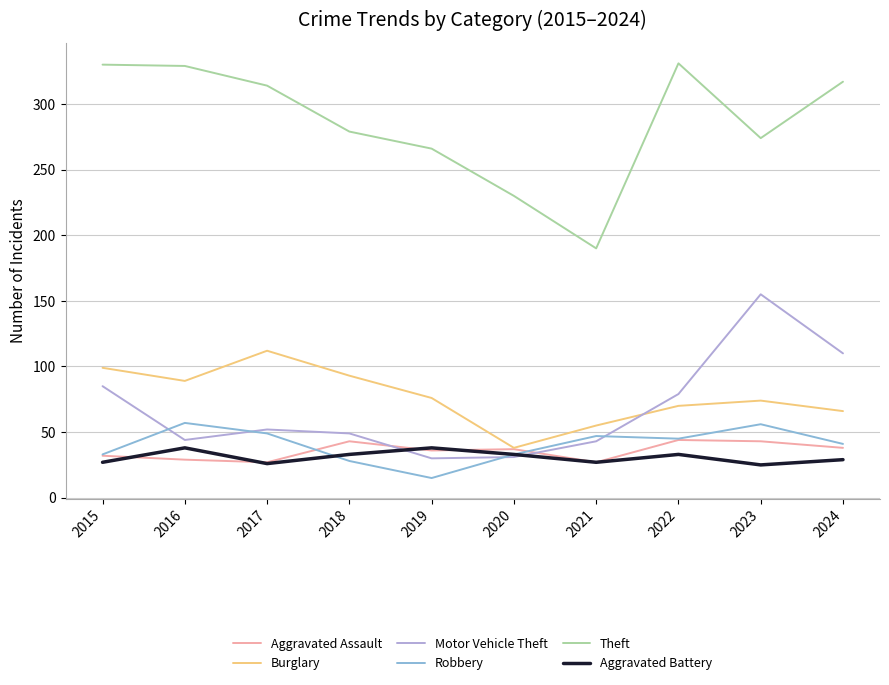

What is the greatest value displayed?

331